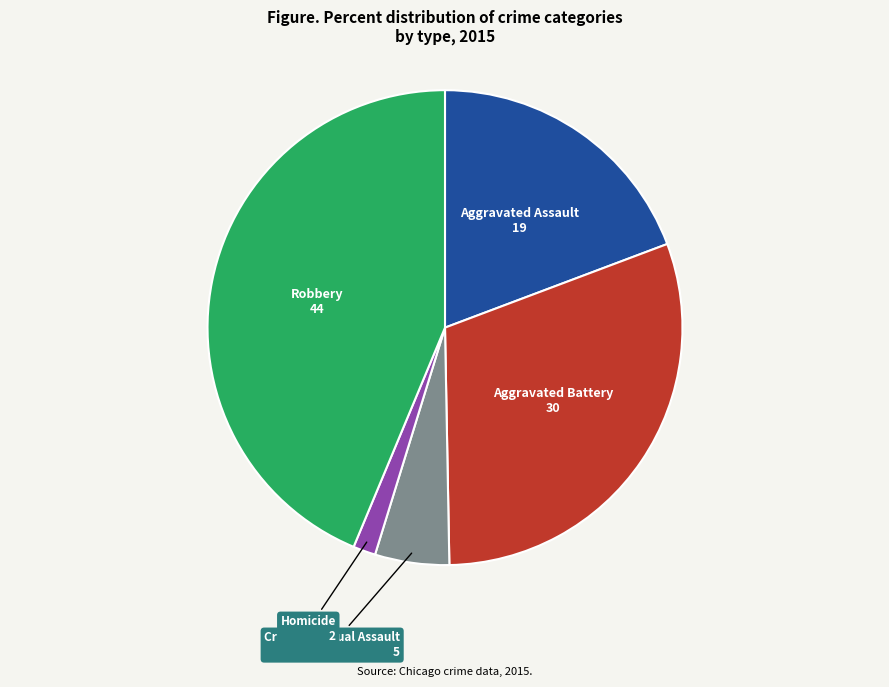

True or false: Aggravated Battery accounts for 37% of the total.

False